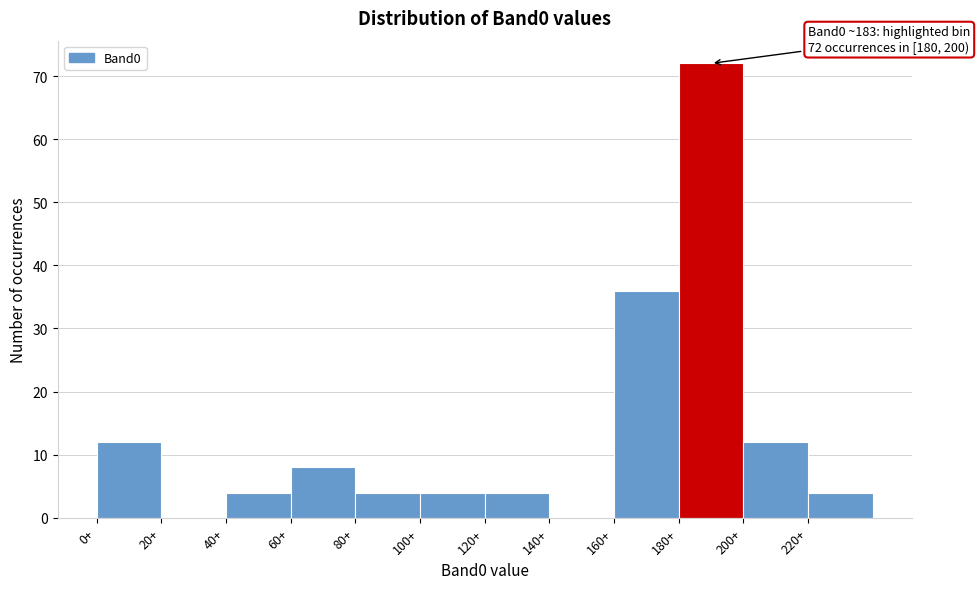

Over which range of the x-axis is the bar tallest?

180 to 200